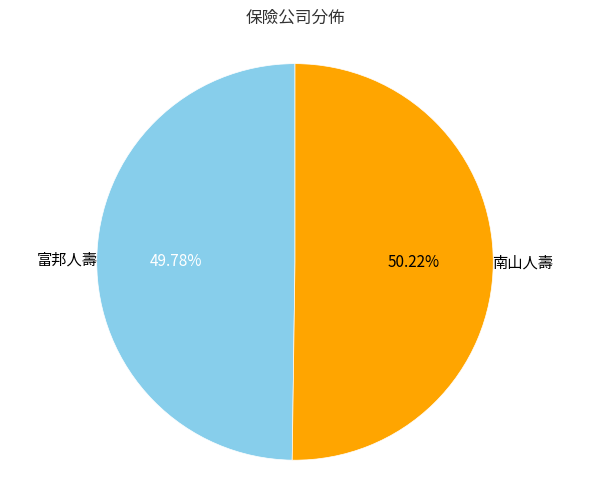

Is there any slice that represents more than half of the pie?

Yes